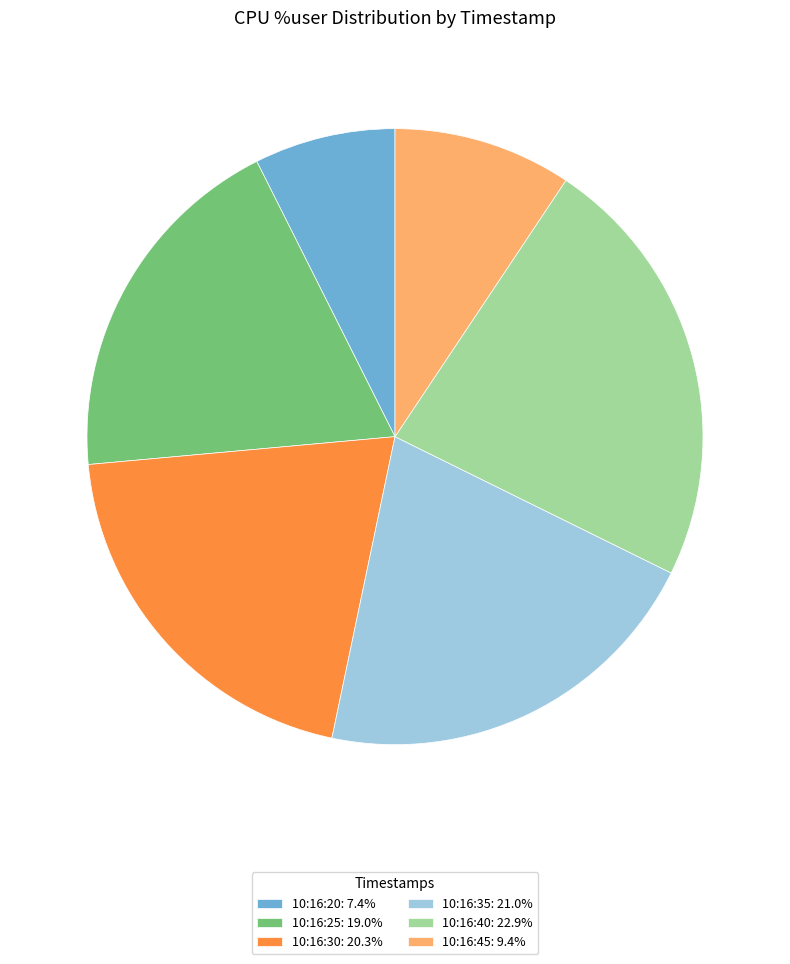

What is the largest slice in the pie chart?

10:16:40